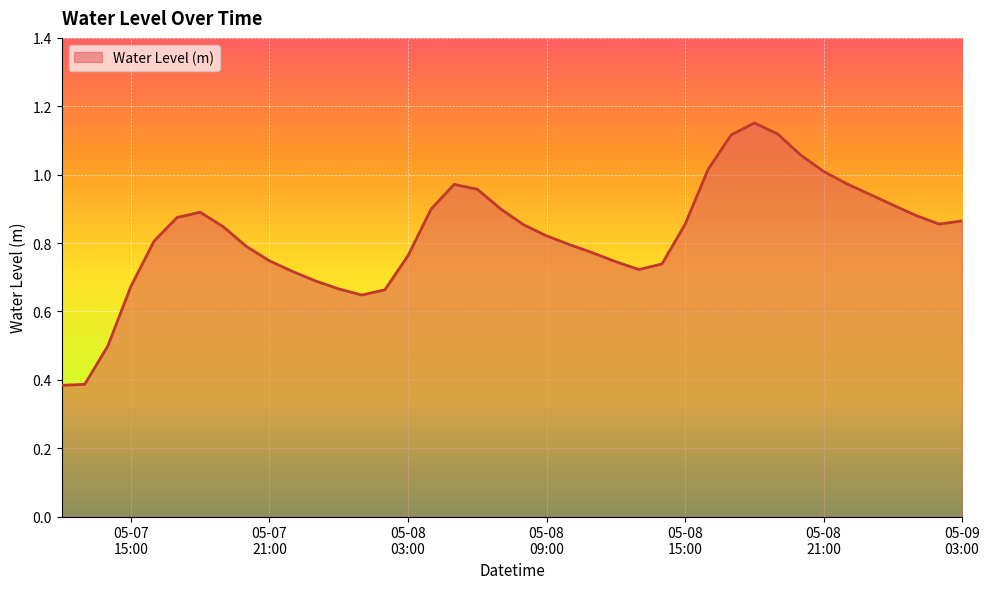

List the labels in order of value, largest first.

2023-05-08 18:00:00, 2023-05-08 19:00:00, 2023-05-08 17:00:00, 2023-05-08 20:00:00, 2023-05-08 16:00:00, 2023-05-08 21:00:00, 2023-05-08 22:00:00, 2023-05-08 05:00:00, 2023-05-08 06:00:00, 2023-05-08 23:00:00, 2023-05-09 00:00:00, 2023-05-08 07:00:00, 2023-05-08 04:00:00, 2023-05-07 18:00:00, 2023-05-09 01:00:00, 2023-05-07 17:00:00, 2023-05-09 03:00:00, 2023-05-09 02:00:00, 2023-05-08 15:00:00, 2023-05-08 08:00:00, 2023-05-07 19:00:00, 2023-05-08 09:00:00, 2023-05-07 16:00:00, 2023-05-08 10:00:00, 2023-05-07 20:00:00, 2023-05-08 11:00:00, 2023-05-08 03:00:00, 2023-05-07 21:00:00, 2023-05-08 12:00:00, 2023-05-08 14:00:00, 2023-05-08 13:00:00, 2023-05-07 22:00:00, 2023-05-07 23:00:00, 2023-05-07 15:00:00, 2023-05-08 00:00:00, 2023-05-08 02:00:00, 2023-05-08 01:00:00, 2023-05-07 14:00:00, 2023-05-07 13:00:00, 2023-05-07 12:00:00